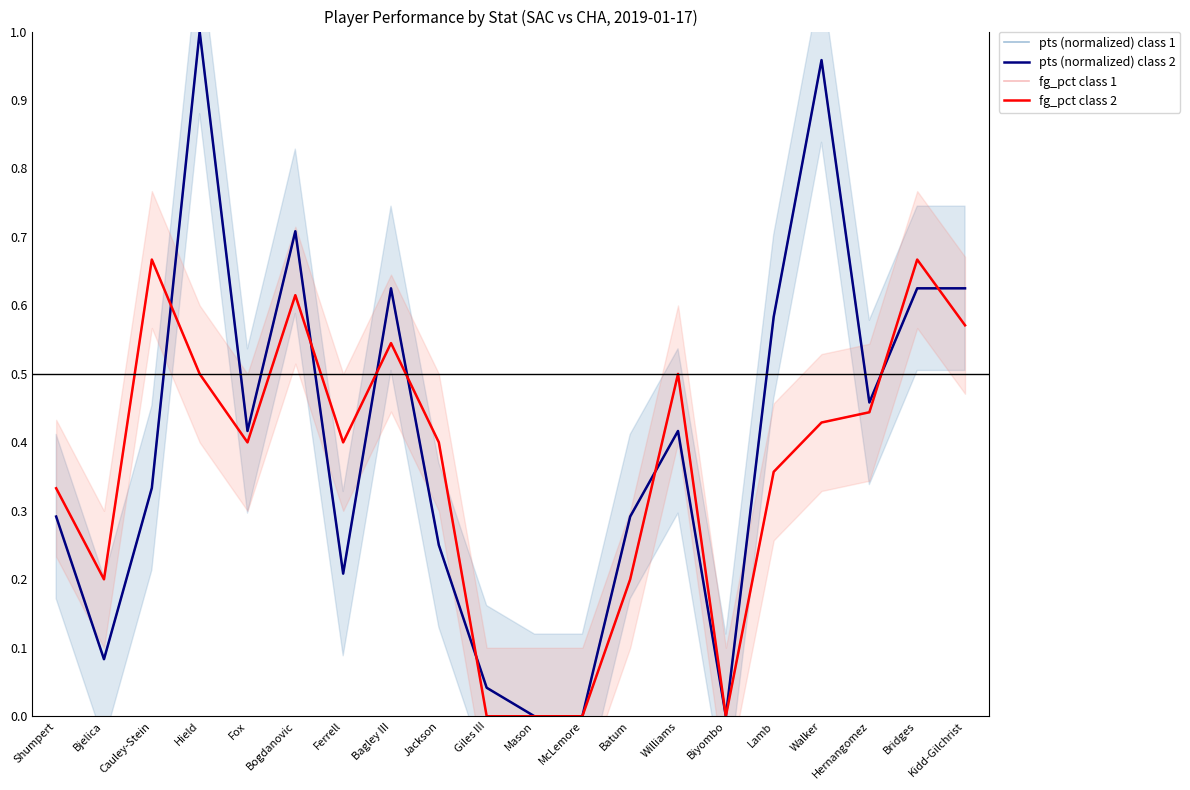

Reading left to right, extract all data points from this chart.

pts (normalized) class 1: Shumpert=0.3	Bjelica=0.1	Cauley-Stein=0.3	Hield=1.0	Fox=0.4	Bogdanovic=0.7	Ferrell=0.2	Bagley III=0.6	Jackson=0.2	Giles III=0.0	Mason=0.0	McLemore=0.0	Batum=0.3	Williams=0.4	Biyombo=0.0	Lamb=0.6	Walker=1.0	Hernangomez=0.5	Bridges=0.6	Kidd-Gilchrist=0.6
pts (normalized) class 2: Shumpert=0.3	Bjelica=0.1	Cauley-Stein=0.3	Hield=1.0	Fox=0.4	Bogdanovic=0.7	Ferrell=0.2	Bagley III=0.6	Jackson=0.2	Giles III=0.0	Mason=0.0	McLemore=0.0	Batum=0.3	Williams=0.4	Biyombo=0.0	Lamb=0.6	Walker=1.0	Hernangomez=0.5	Bridges=0.6	Kidd-Gilchrist=0.6
fg_pct class 1: Shumpert=0.3	Bjelica=0.2	Cauley-Stein=0.7	Hield=0.5	Fox=0.4	Bogdanovic=0.6	Ferrell=0.4	Bagley III=0.5	Jackson=0.4	Giles III=0.0	Mason=0.0	McLemore=0.0	Batum=0.2	Williams=0.5	Biyombo=0.0	Lamb=0.4	Walker=0.4	Hernangomez=0.4	Bridges=0.7	Kidd-Gilchrist=0.6
fg_pct class 2: Shumpert=0.3	Bjelica=0.2	Cauley-Stein=0.7	Hield=0.5	Fox=0.4	Bogdanovic=0.6	Ferrell=0.4	Bagley III=0.5	Jackson=0.4	Giles III=0.0	Mason=0.0	McLemore=0.0	Batum=0.2	Williams=0.5	Biyombo=0.0	Lamb=0.4	Walker=0.4	Hernangomez=0.4	Bridges=0.7	Kidd-Gilchrist=0.6